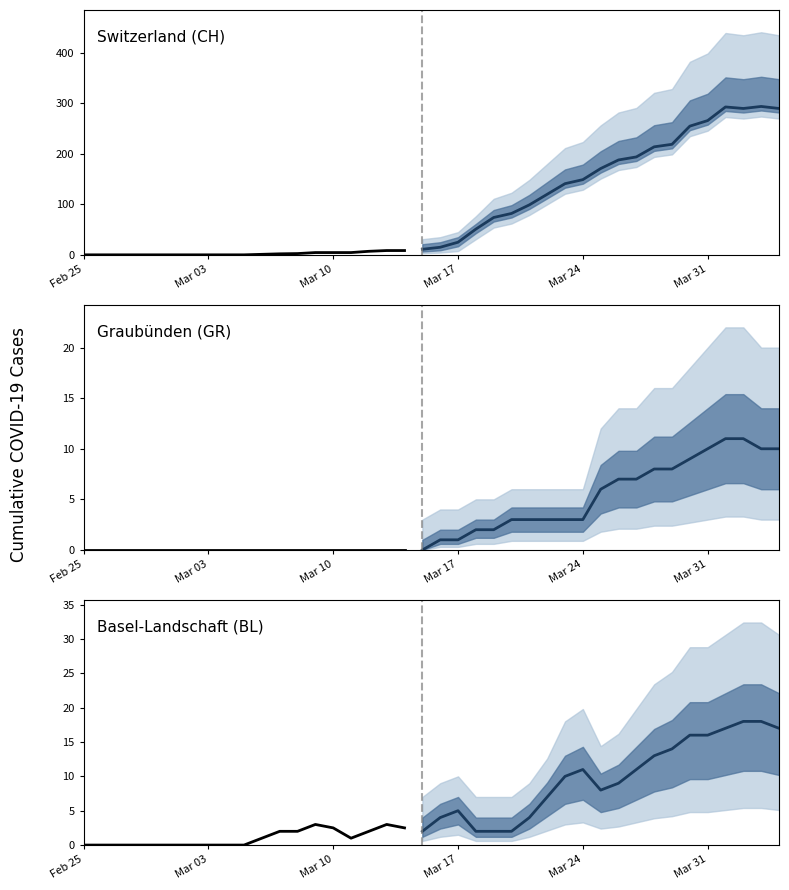

At how many categories does at least one series exceed 141?

12